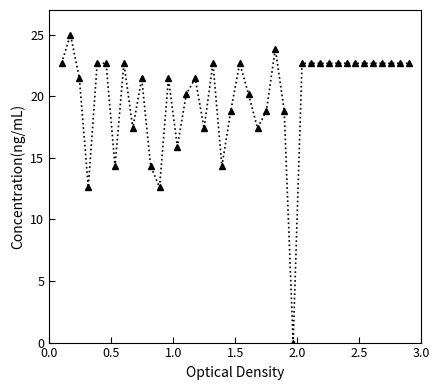

What is the sum of all values?

798.5